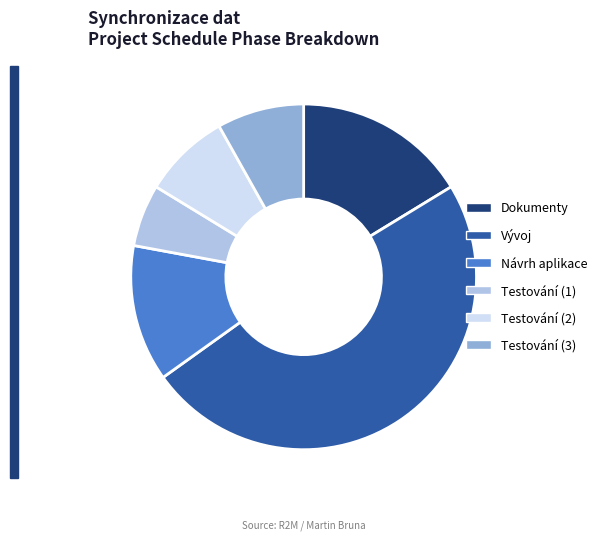

What is the ratio of the value at Vývoj to the value at Testování (3)?

6.0